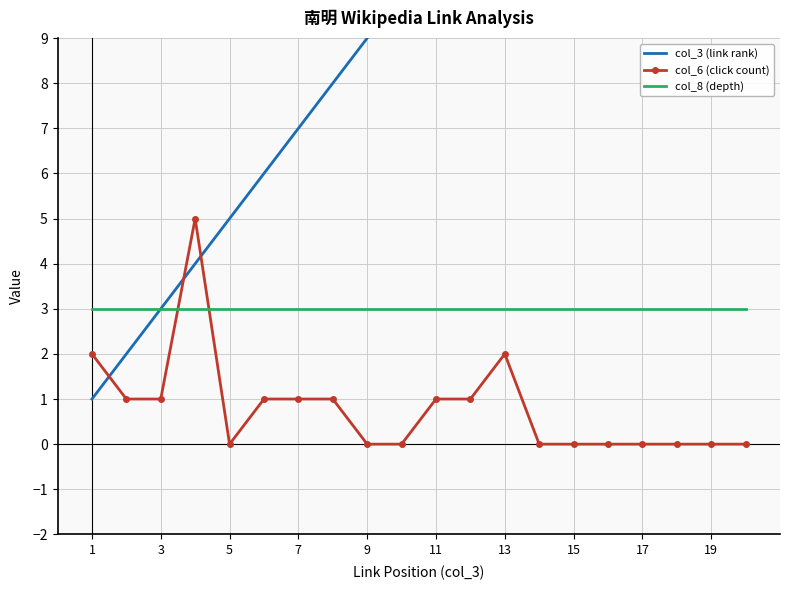

What is the average value of the col_3 (link rank) series?

10